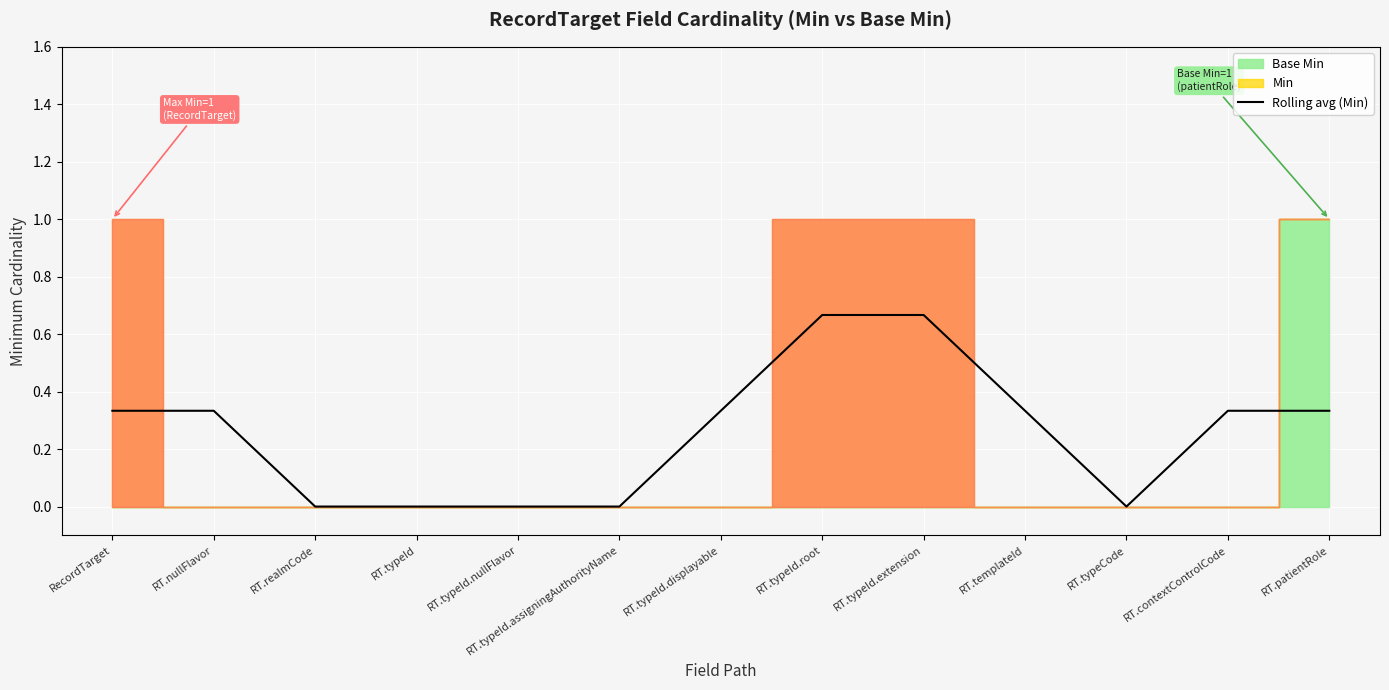

At which category does the chart reach its minimum across all series?

RT.realmCode